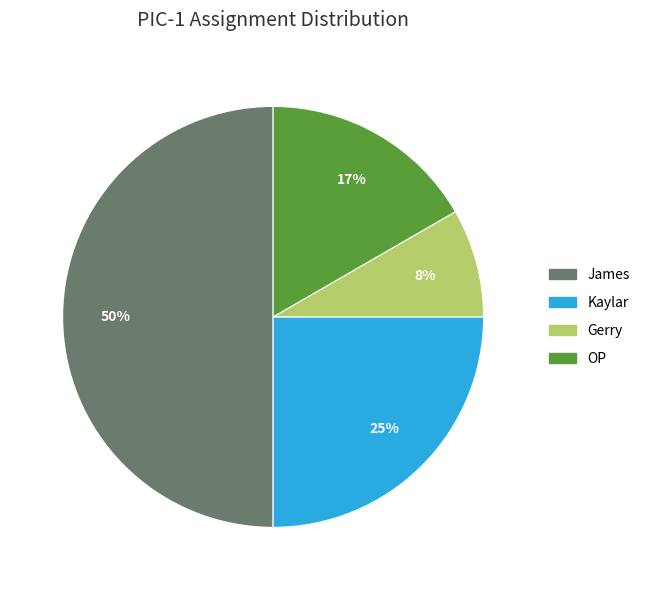

To the nearest percent, what is the average slice percentage?

25%